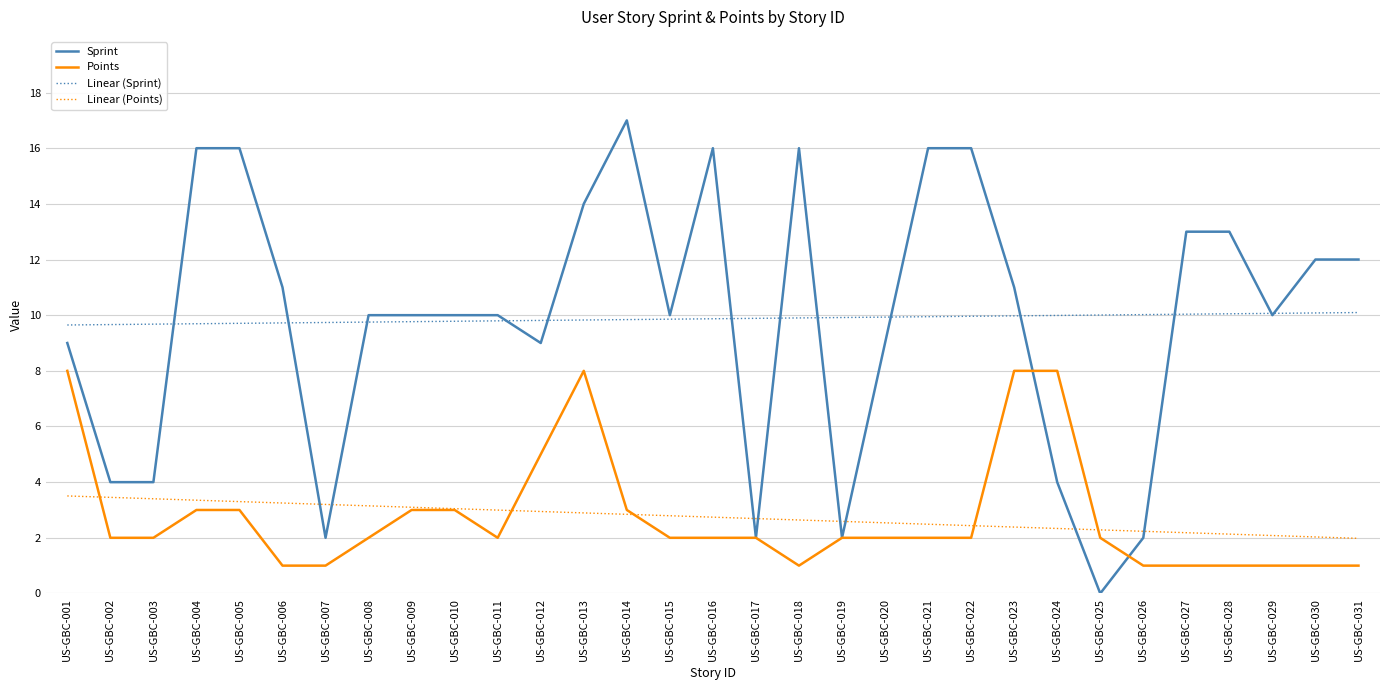

What is the approximate value of Sprint at US-GBC-015?

10.0